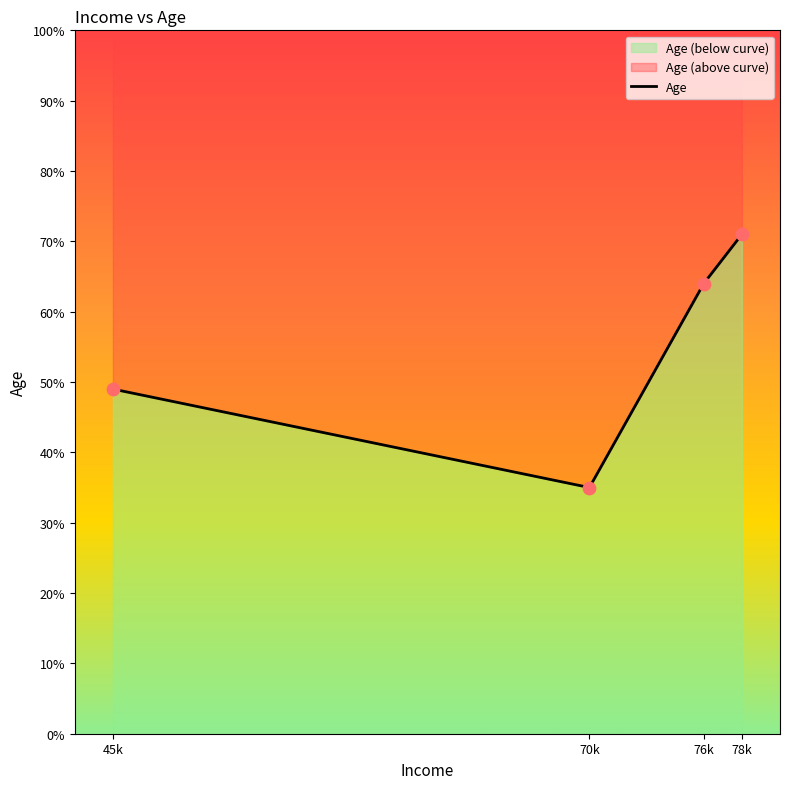

Between 78k and 70k, which is larger?

78k